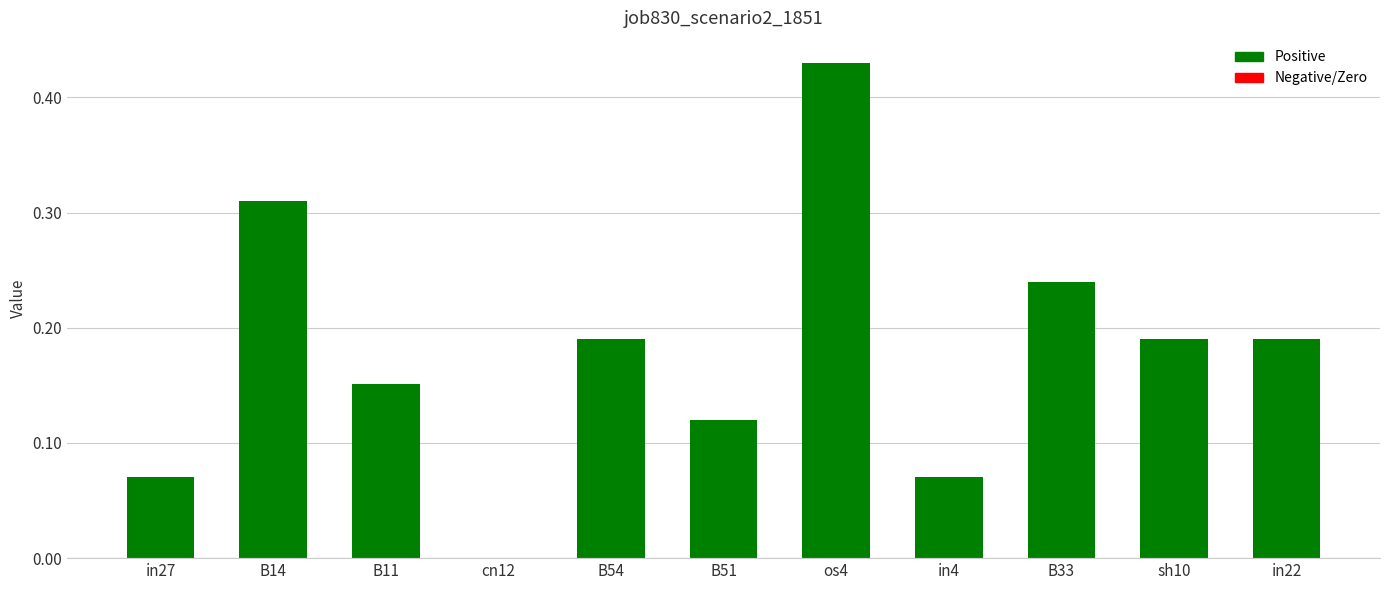

At which category does the chart reach its peak across all series?

os4